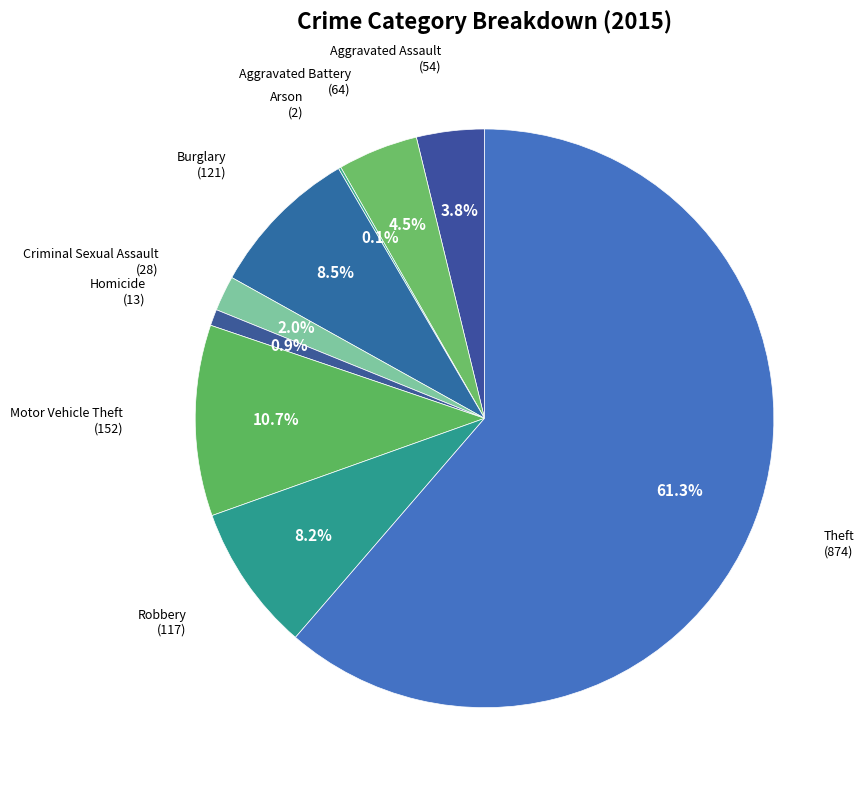

Rank the categories by value from highest to lowest.

Theft, Motor Vehicle Theft, Burglary, Robbery, Aggravated Battery, Aggravated Assault, Criminal Sexual Assault, Homicide, Arson